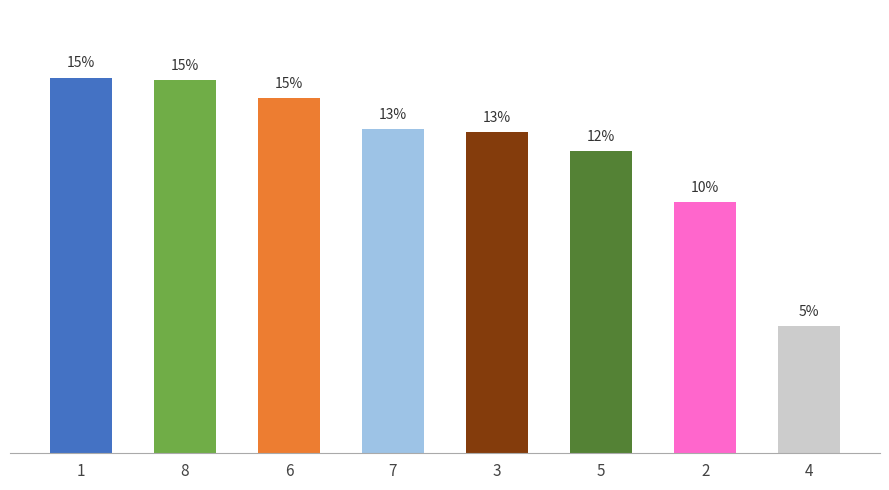

True or false: the data shows 14.1 at 2.

False